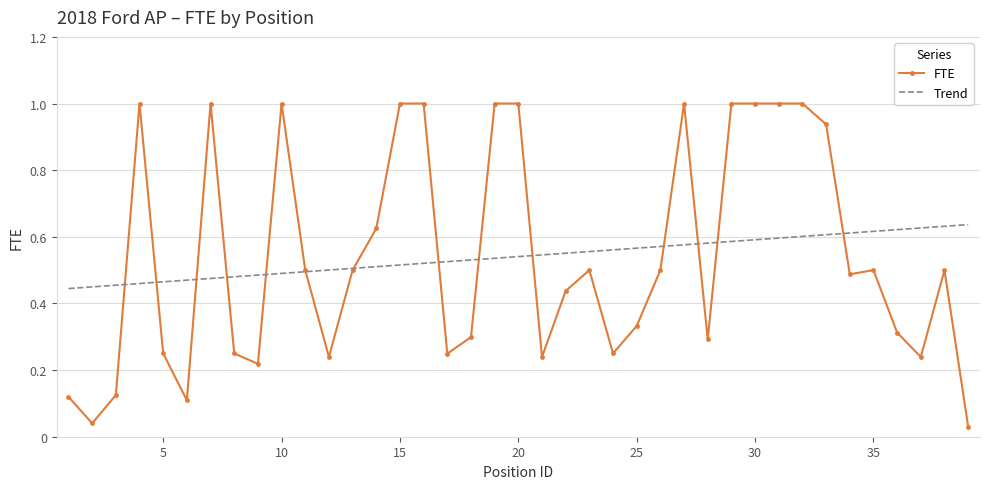

What is the greatest value displayed?

1.0